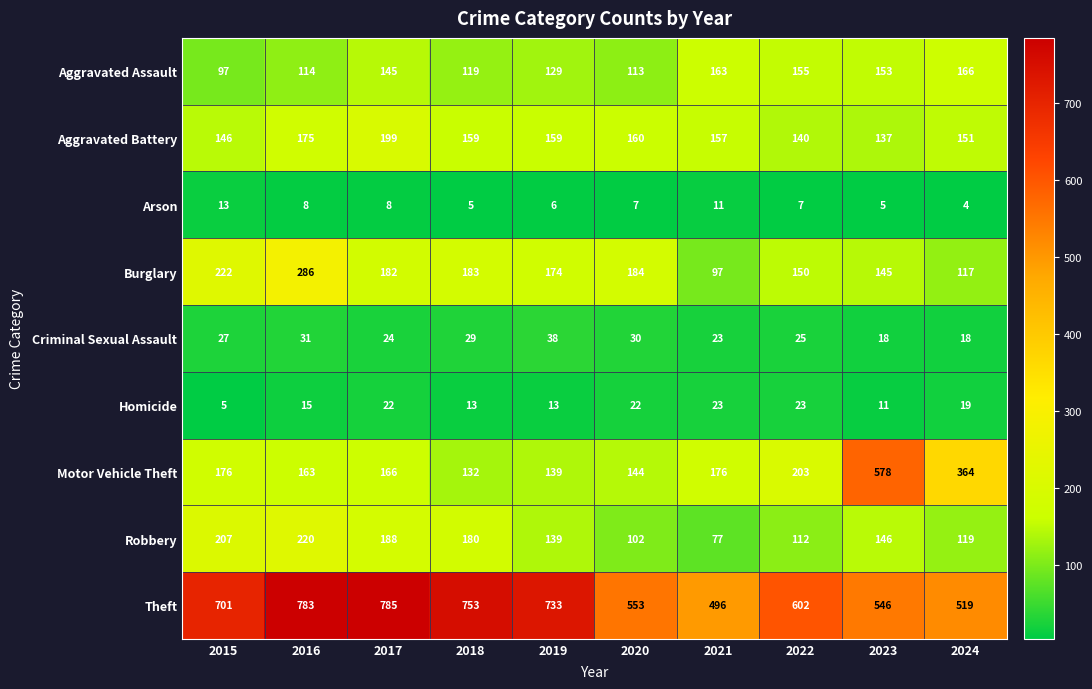

What is the difference between the Theft values at 2023 and 2018?

207